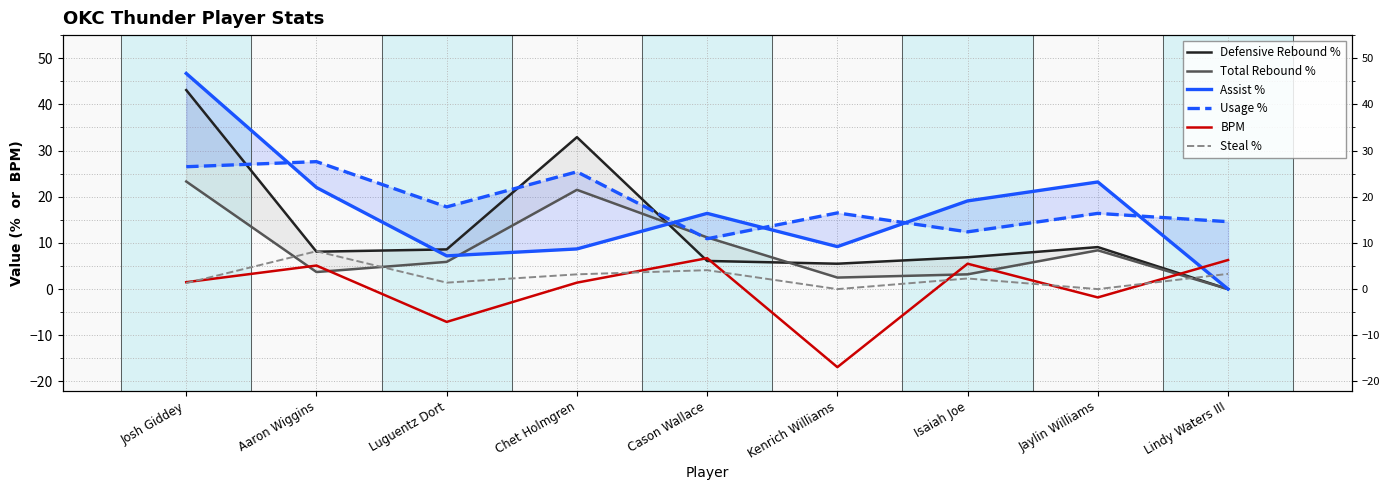

Where is the first local minimum for Steal %?

Luguentz Dort